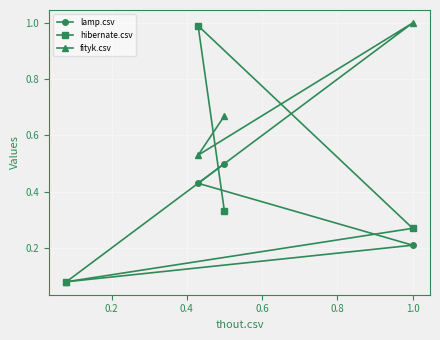

How many lines are shown in the chart?

3